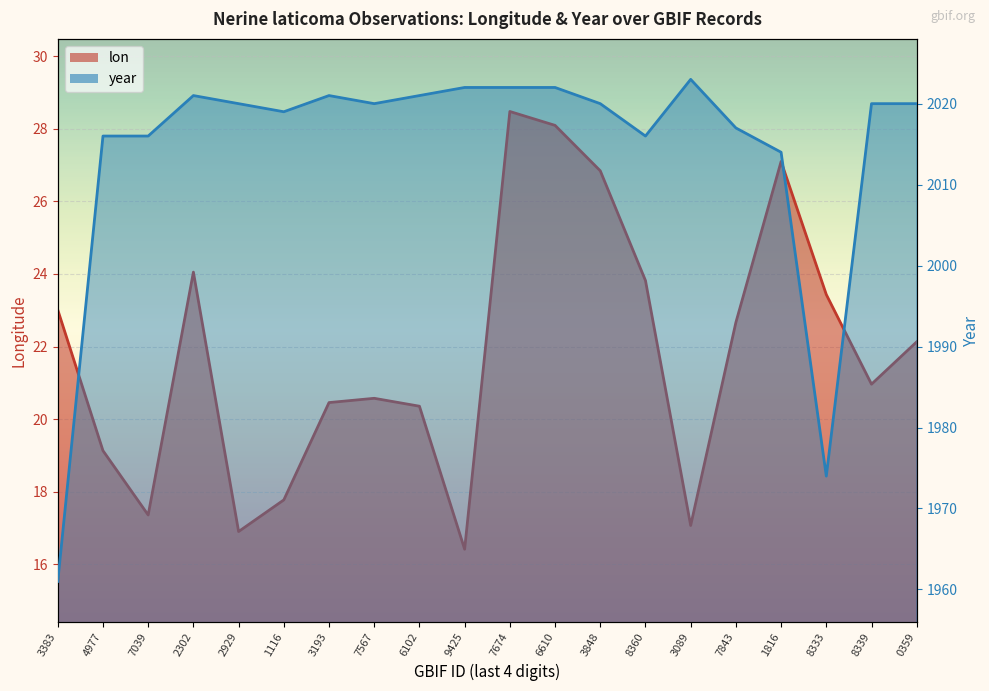

True or false: year and lon intersect in this chart.

False